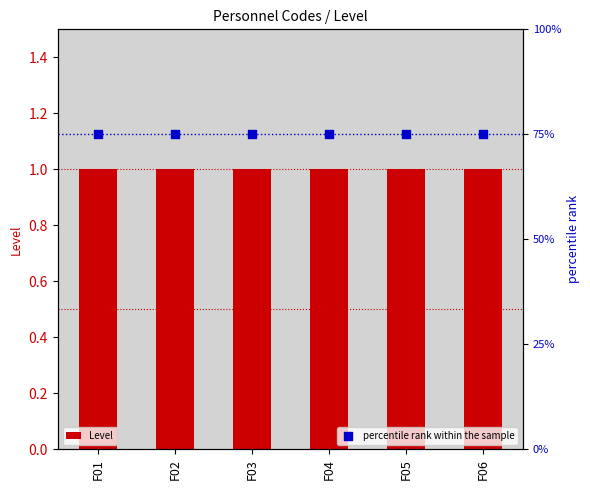

What are all the series names shown in the legend?

Level, percentile rank within the sample